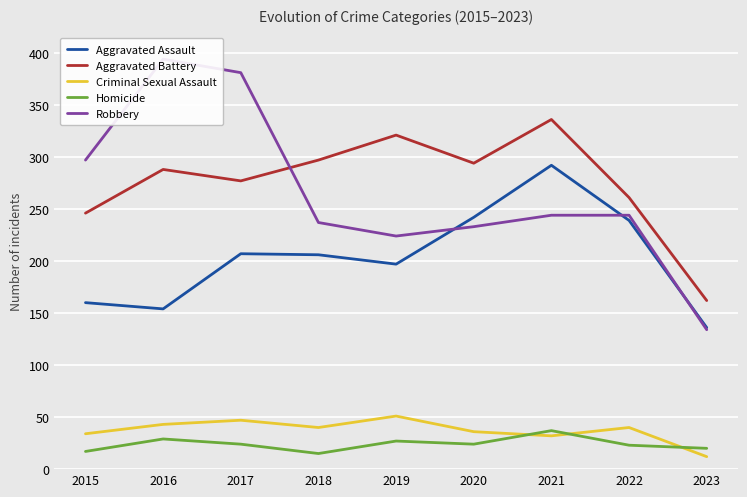

Rank the series by their maximum value, from highest to lowest.

Robbery, Aggravated Battery, Aggravated Assault, Criminal Sexual Assault, Homicide